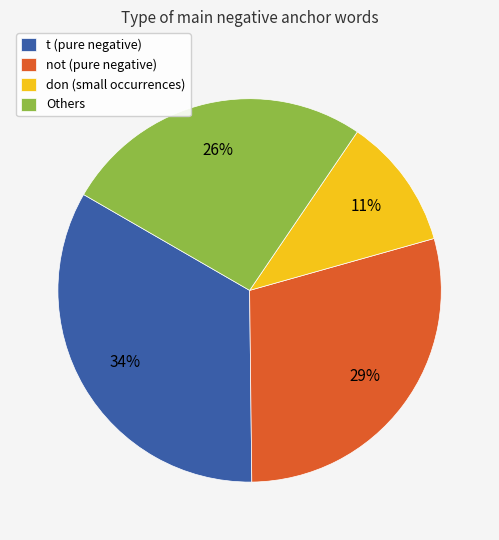

To the nearest percent, what is the combined percentage of not (pure negative) and t (pure negative)?

63%